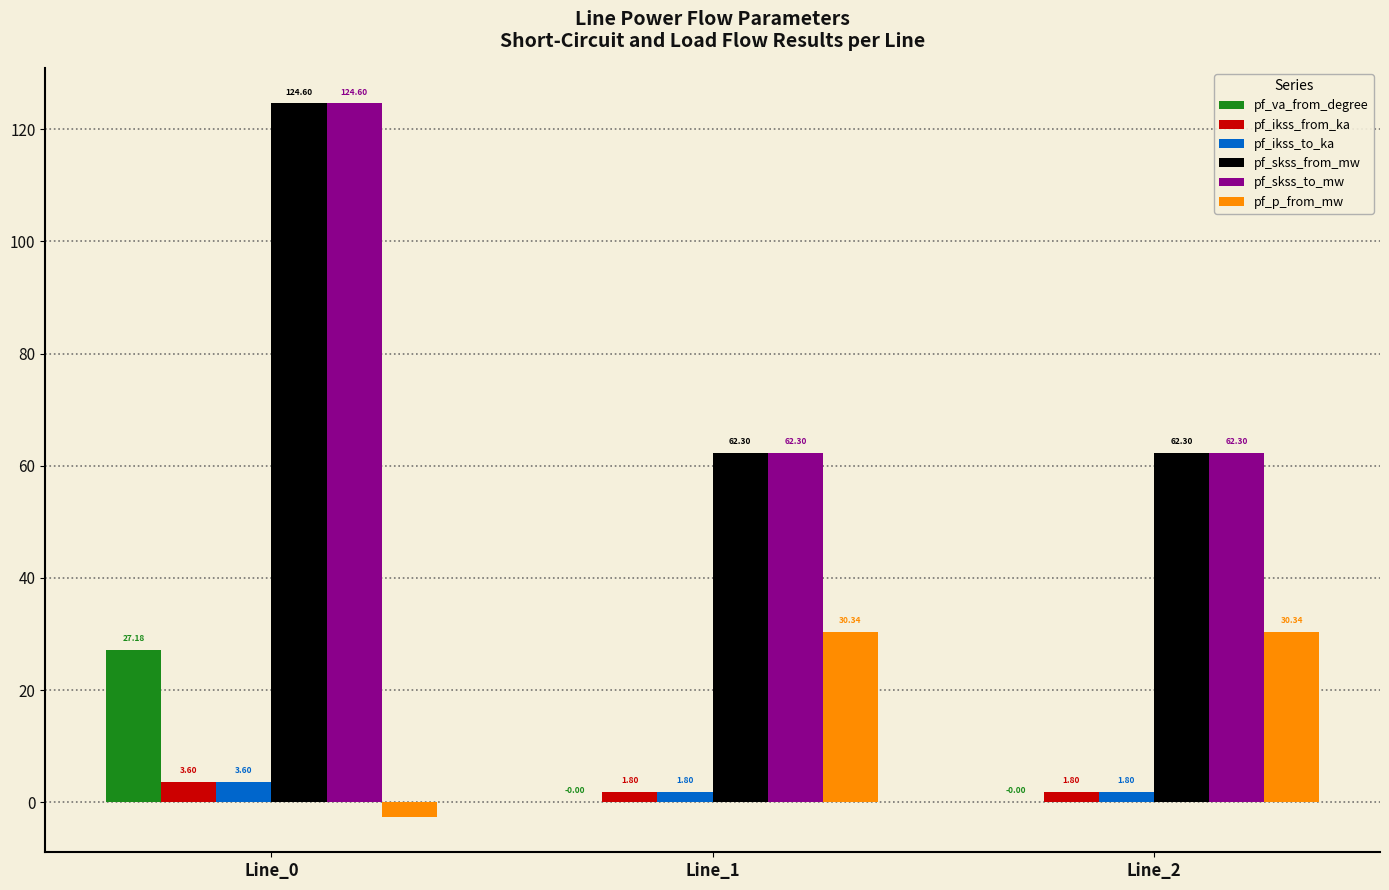

Is it true that pf_skss_to_mw equals 35.9 at Line_1?

False